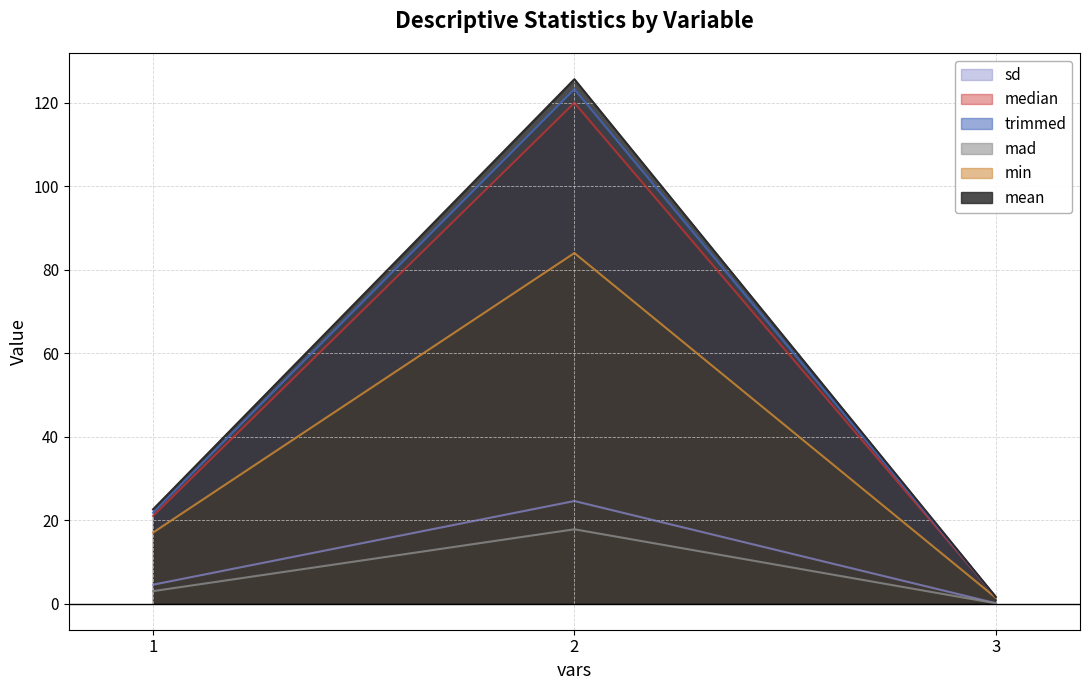

At how many categories does at least one series exceed 15?

2